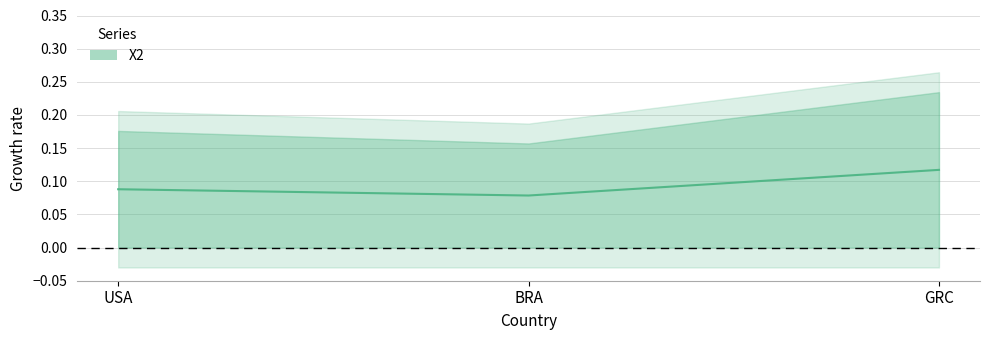

Is it true that the value at GRC is 0.1?

False